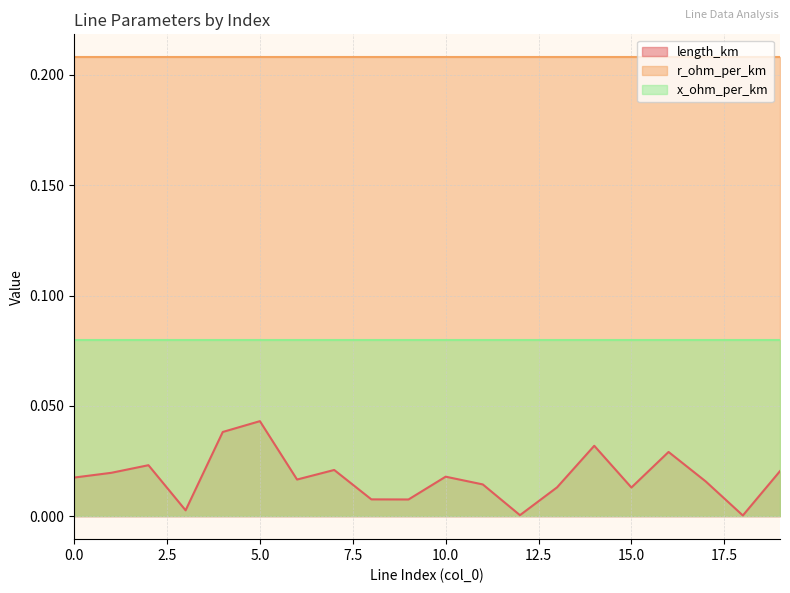

Does the chart have visible grid lines?

Yes